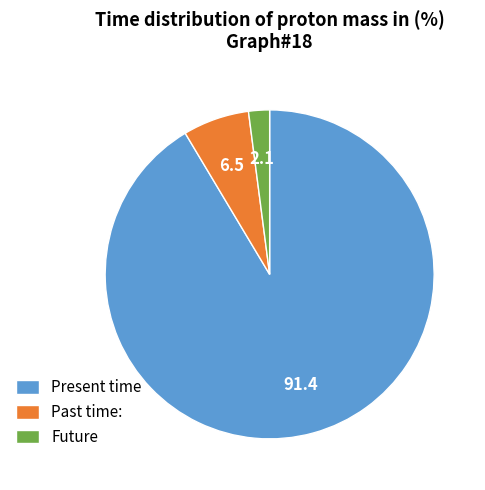

Combined, do Present time and Future account for over 50%?

Yes